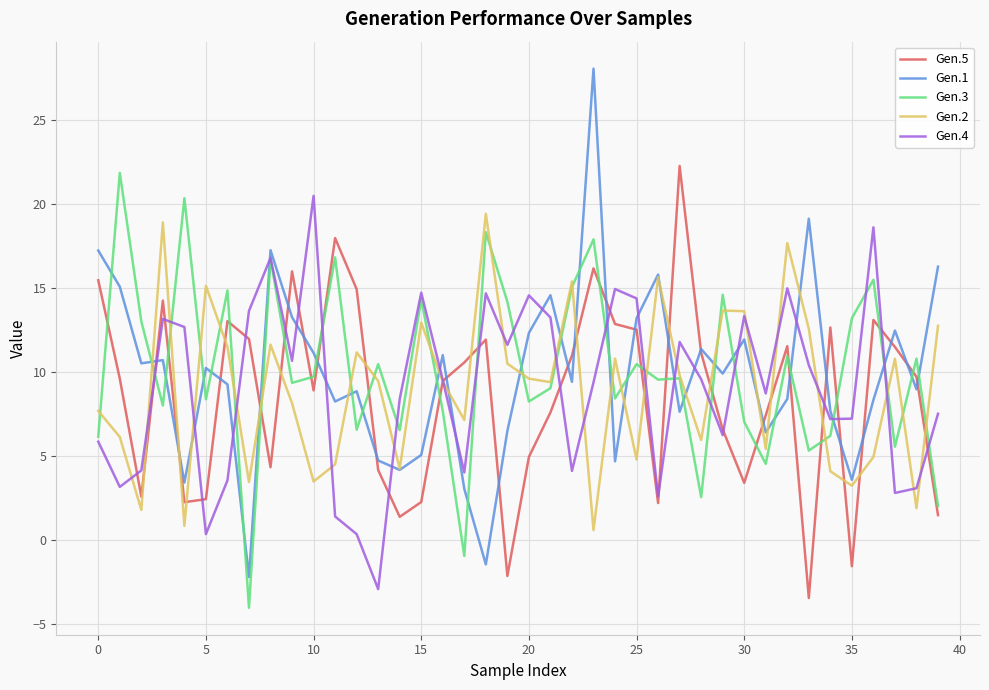

What are all the series names shown in the legend?

Gen.5, Gen.1, Gen.3, Gen.2, Gen.4